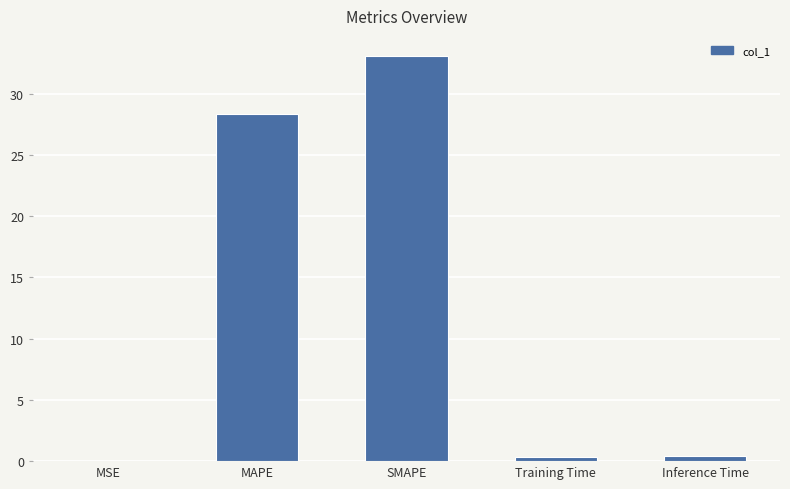

The chart shows a value of 0.0 at MSE. True or false?

True